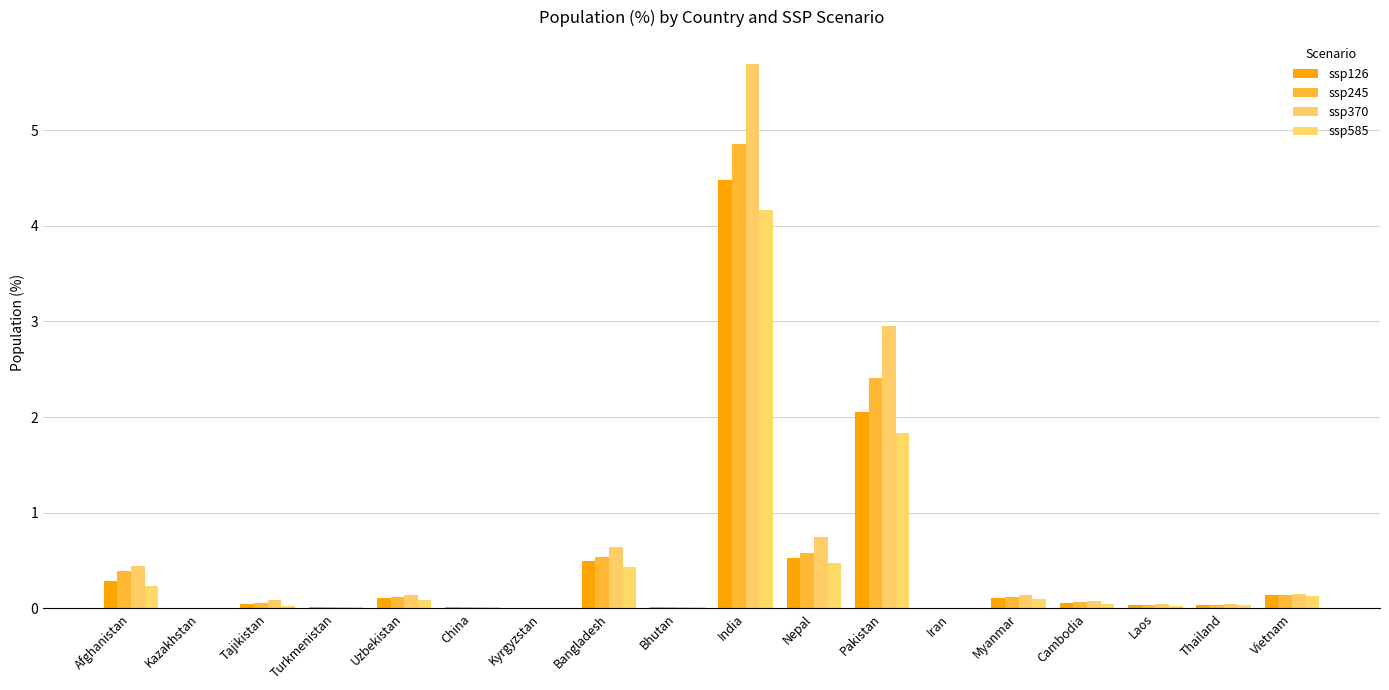

What is the sum of all ssp245 values?

9.4